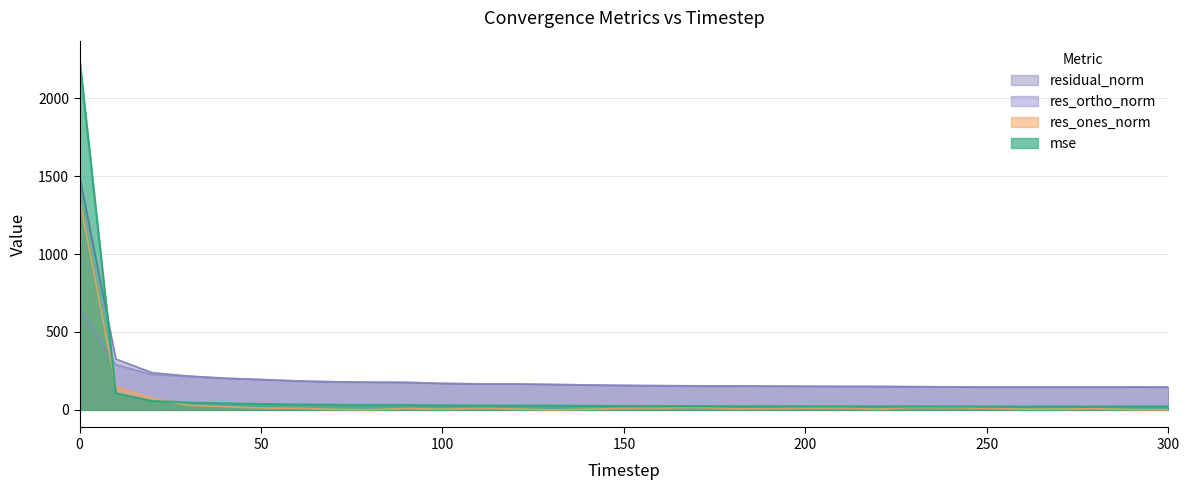

What is the approximate value of mse at 60?

34.6